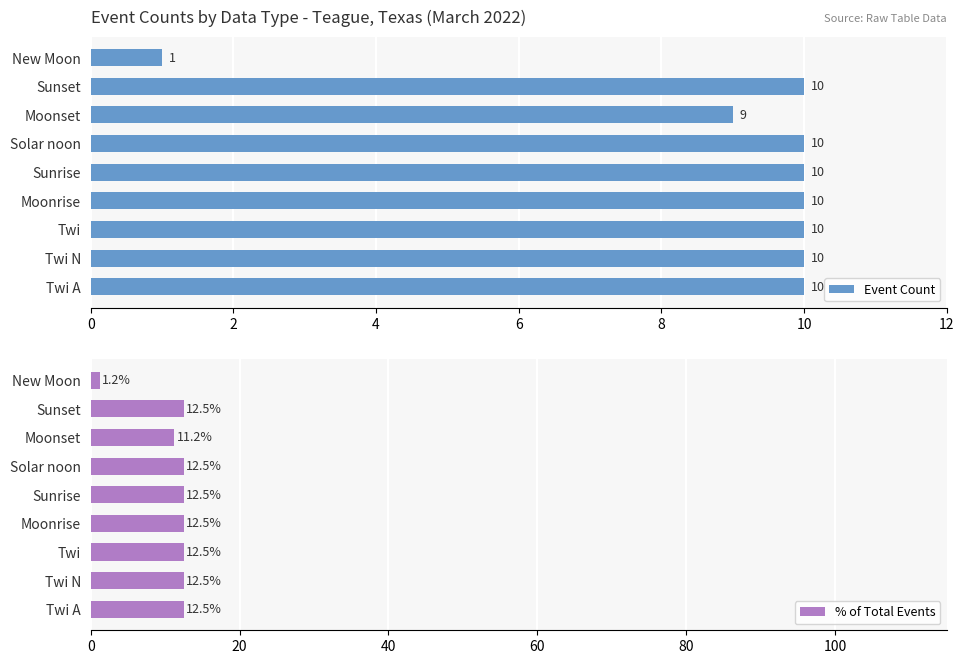

True or false: Event Count has a value of 10 at Moonrise.

True